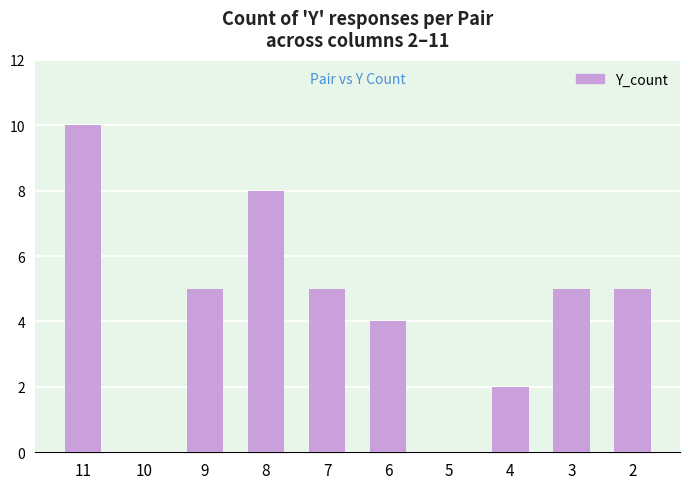

The chart shows a value of 10 at 11. True or false?

True